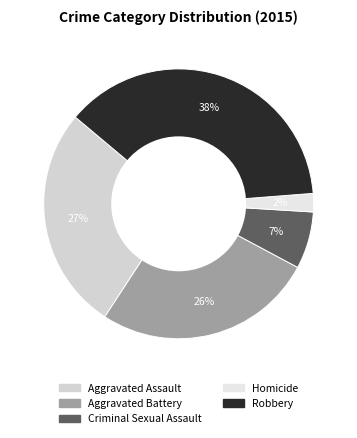

Is there any slice that represents more than half of the pie?

No